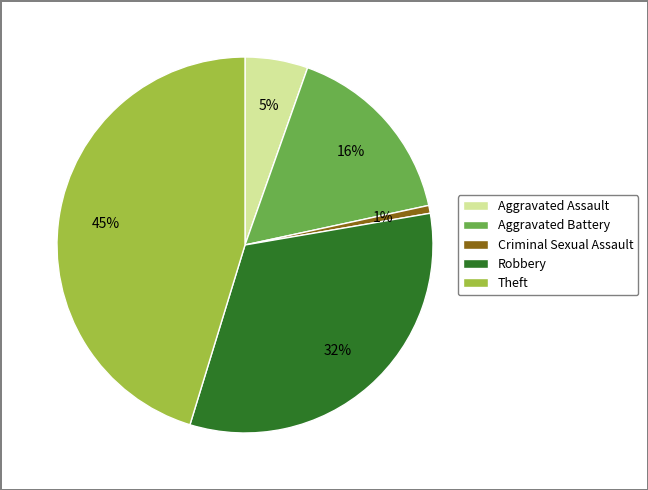

Which slice is the largest?

Theft